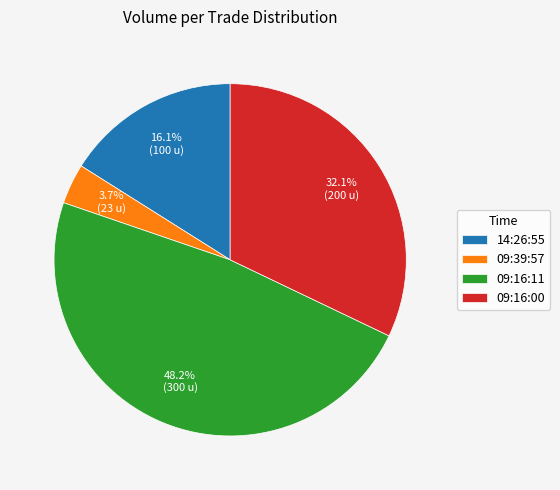

How many segments does this pie chart have?

4